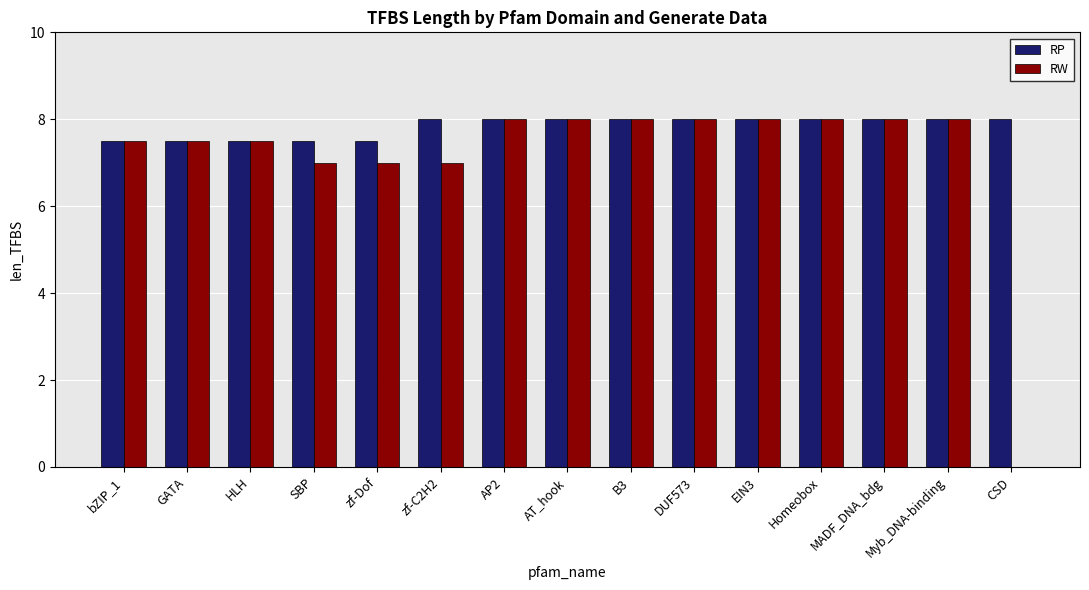

Is the value of RP at zf-Dof greater than the value of RW at zf-C2H2?

Yes